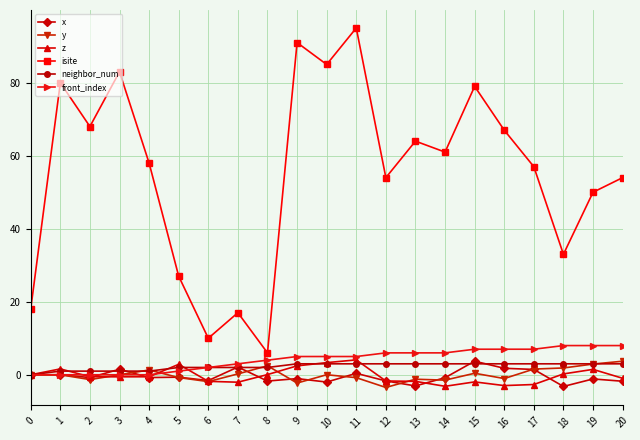

Where is the first local maximum for isite?

1